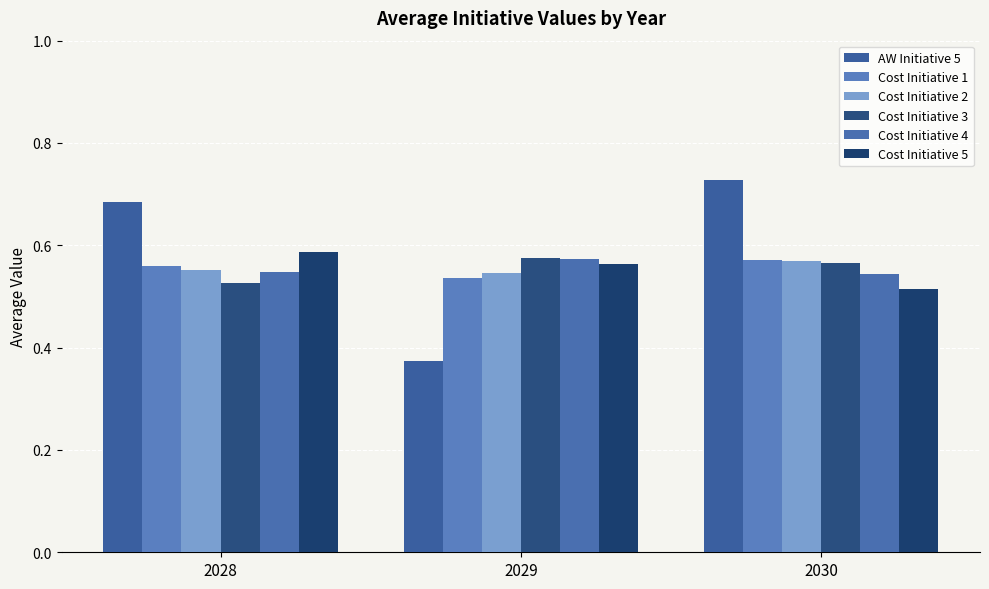

How many data points does each series have?

3